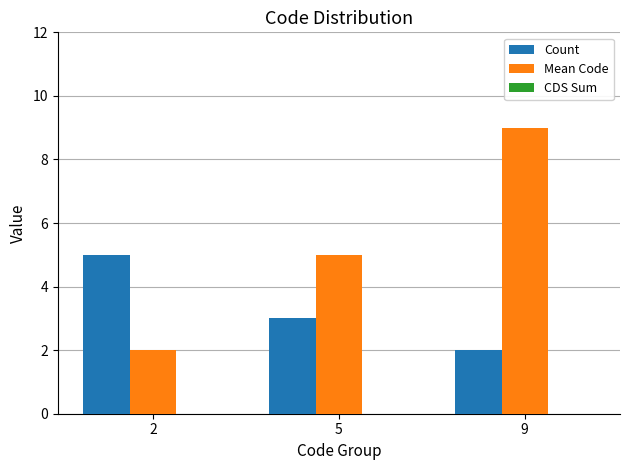

Which label corresponds to the largest value in the chart?

9